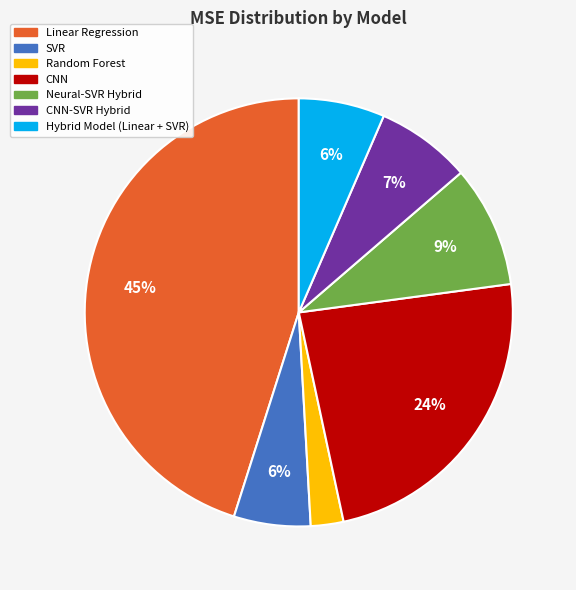

To the nearest percent, what is the average slice percentage?

14%